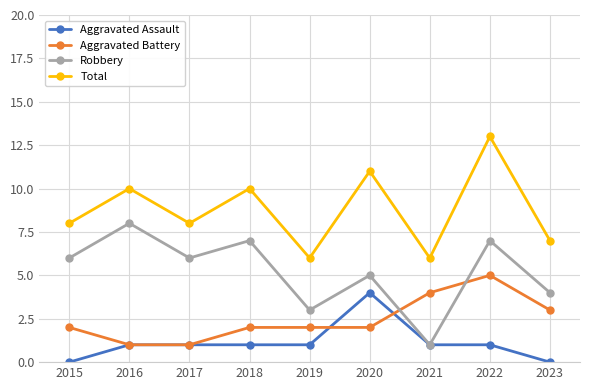

Rank the series by their maximum value, from lowest to highest.

Aggravated Assault, Aggravated Battery, Robbery, Total